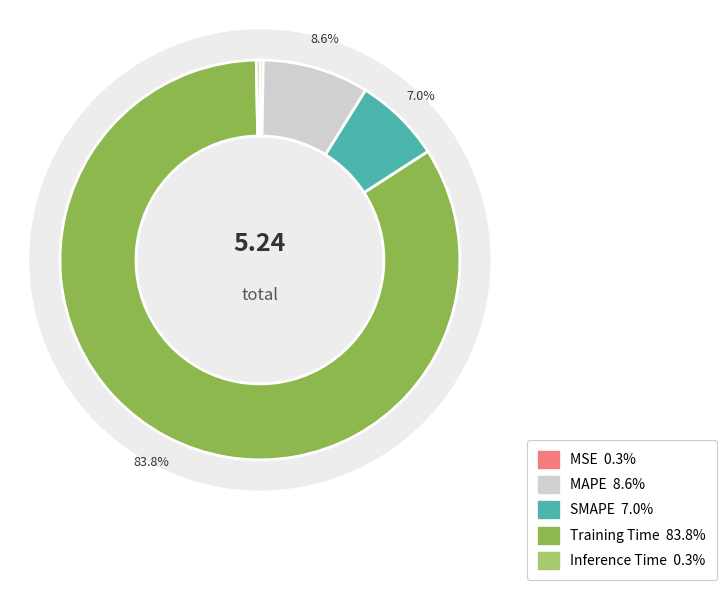

To the nearest percent, what is the combined percentage of MSE and Training Time?

84%